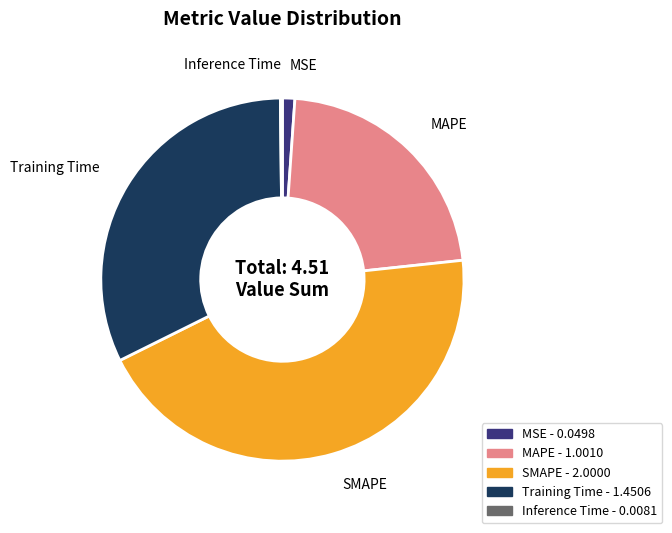

Is the sum of SMAPE and Training Time greater than half?

Yes